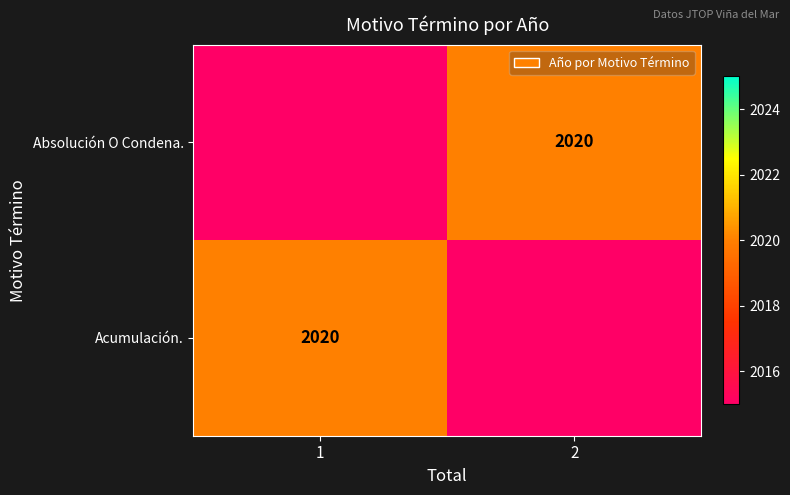

Is it true that Acumulación. equals 2020 at 1?

True